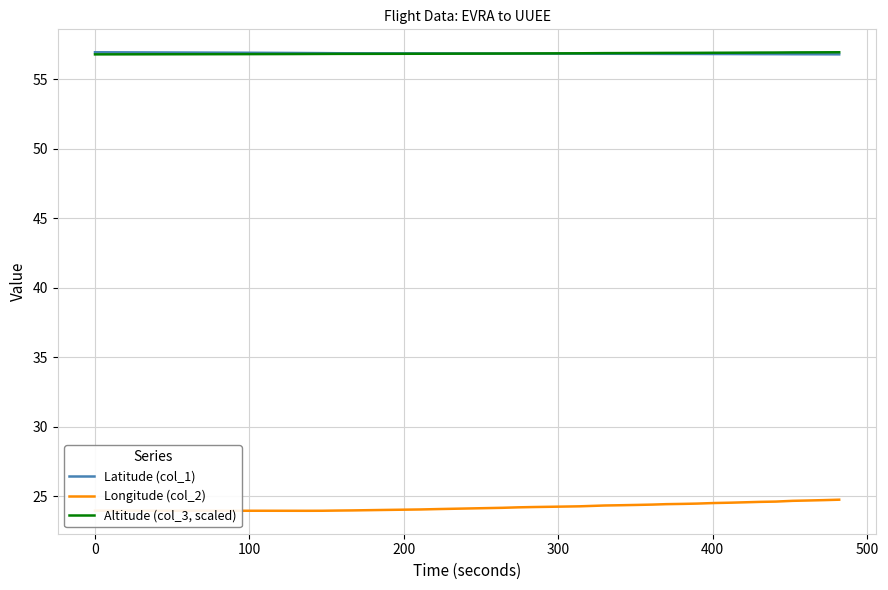

True or false: Longitude (col_2) and Latitude (col_1) intersect in this chart.

False